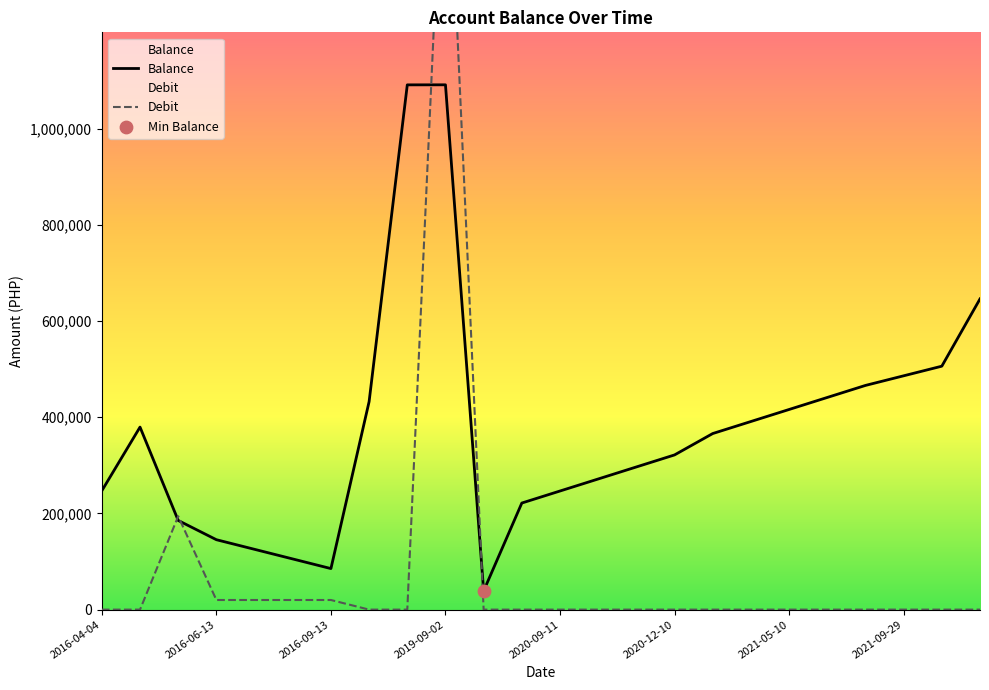

What are all the series names shown in the legend?

Balance, Debit